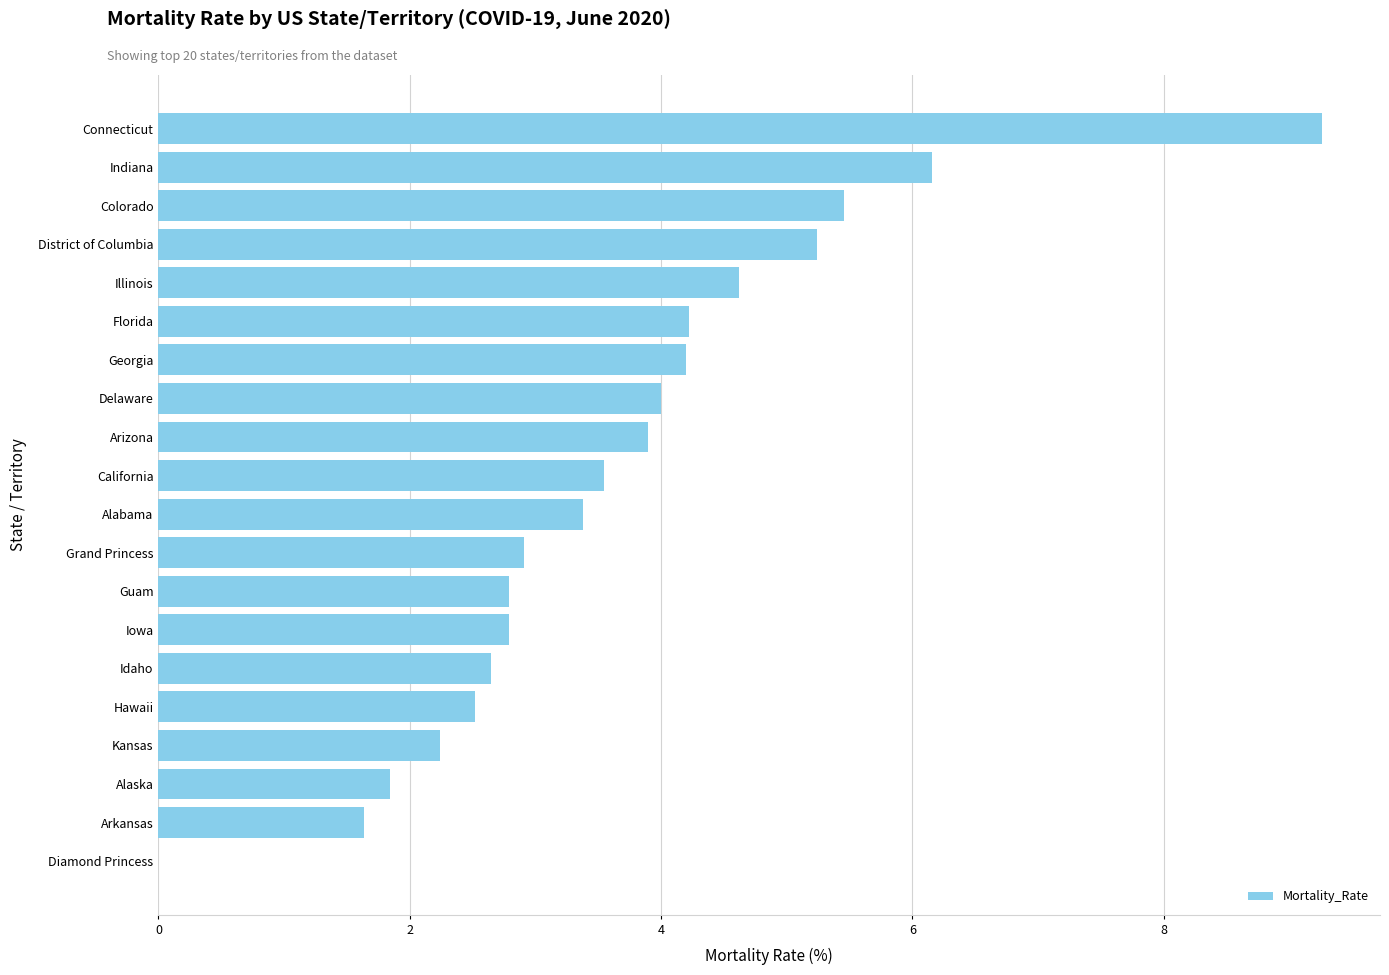

Are the bars grouped side by side (vs. stacked)?

No